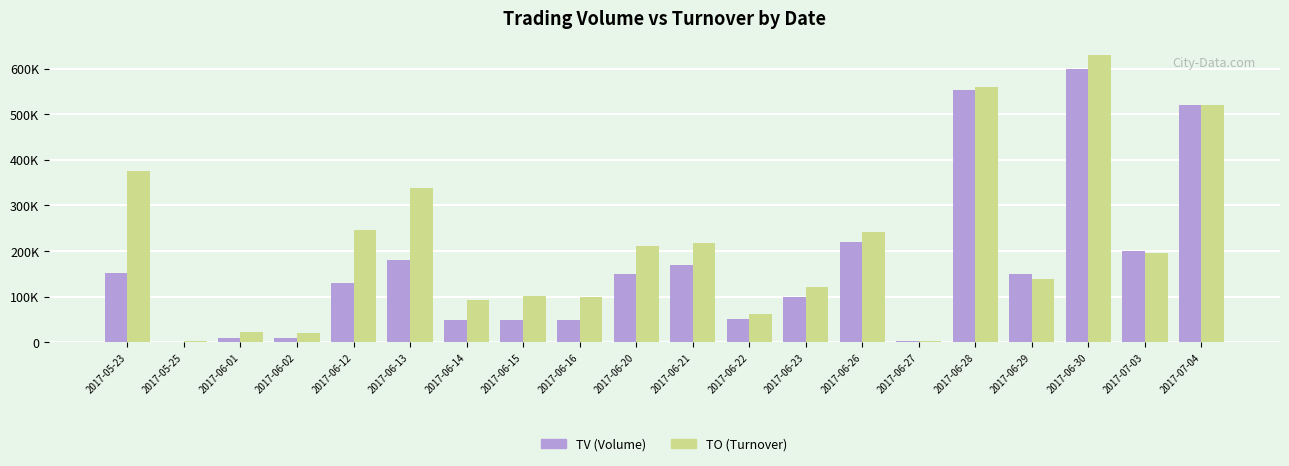

What are all the series names shown in the legend?

TV (Volume), TO (Turnover)